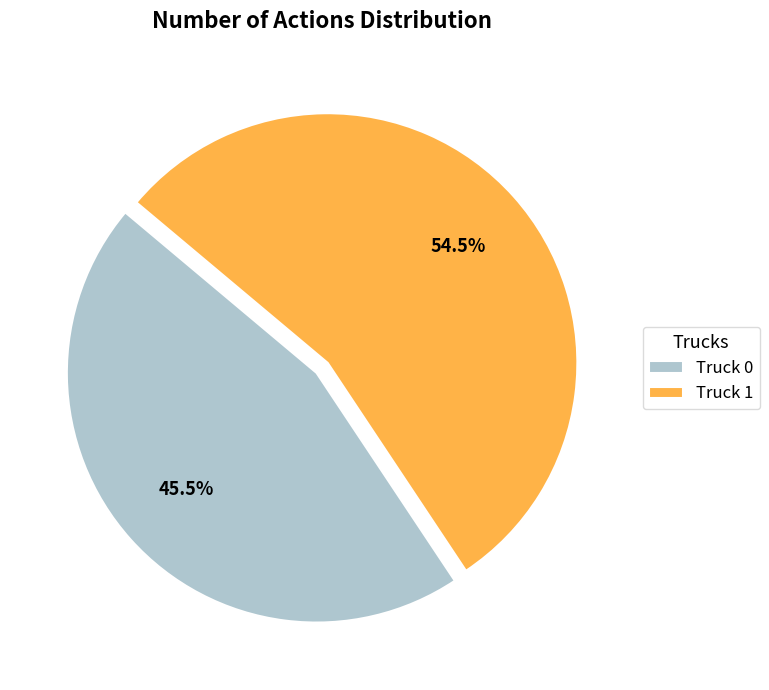

To the nearest percent, what is the difference between the Truck 1 and Truck 0 slice percentages?

9%